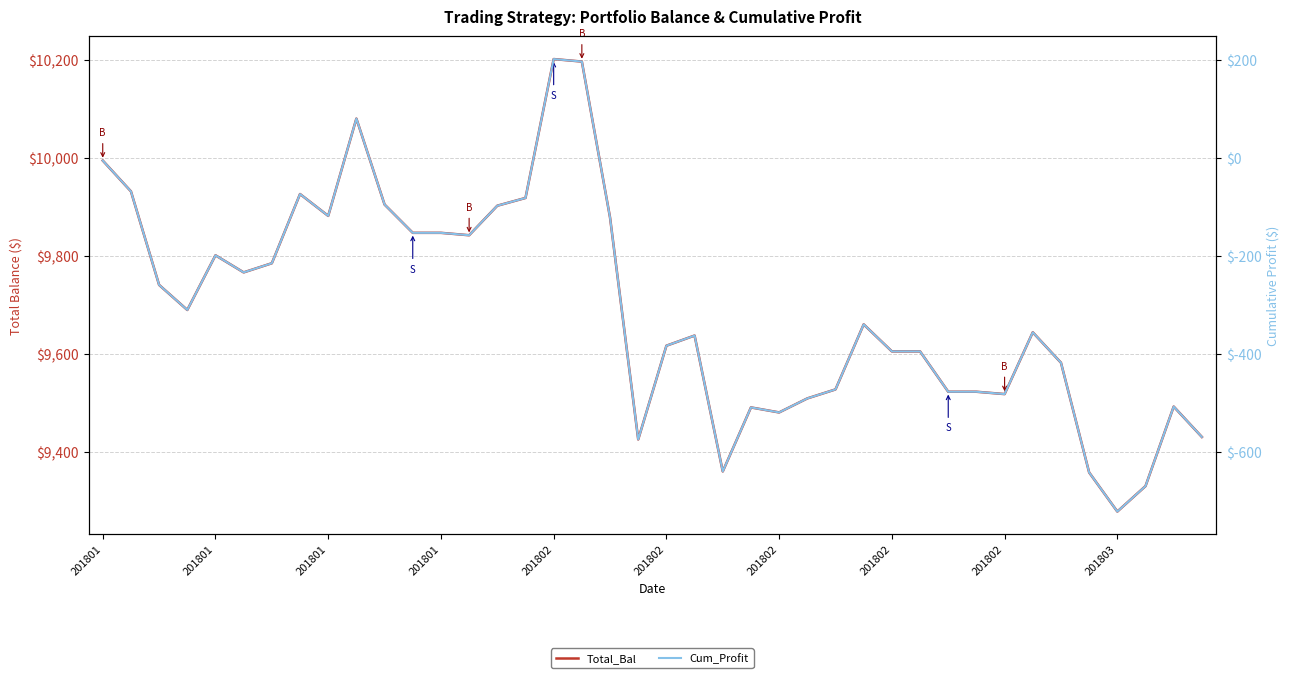

What is the greatest value displayed?

10201.9